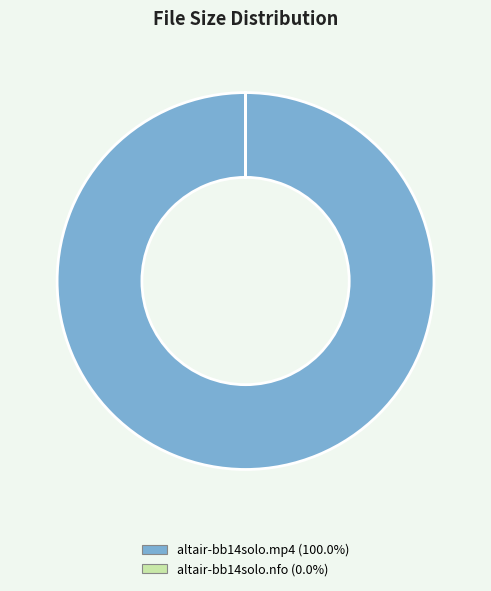

Which slice is the largest?

altair-bb14solo.mp4